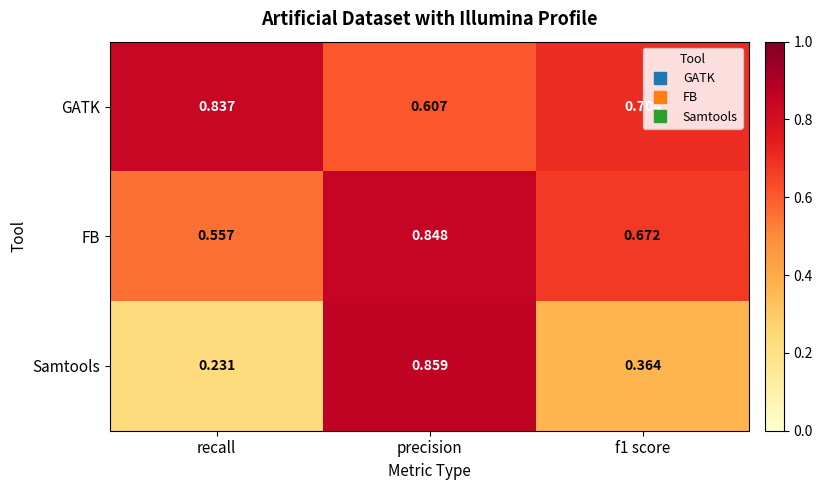

List the series in order of their peak value, lowest first.

GATK, FB, Samtools